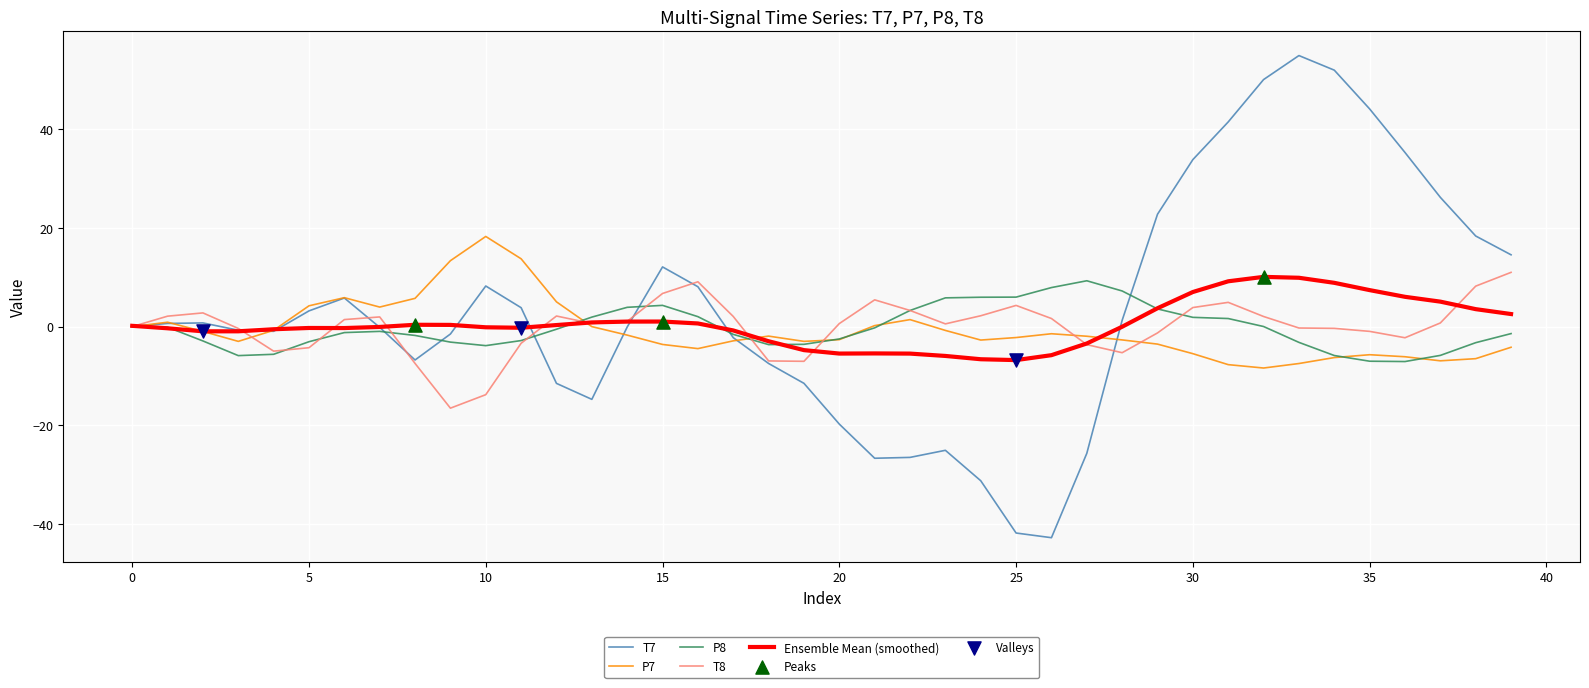

What is the minimum value for P7?

-8.4